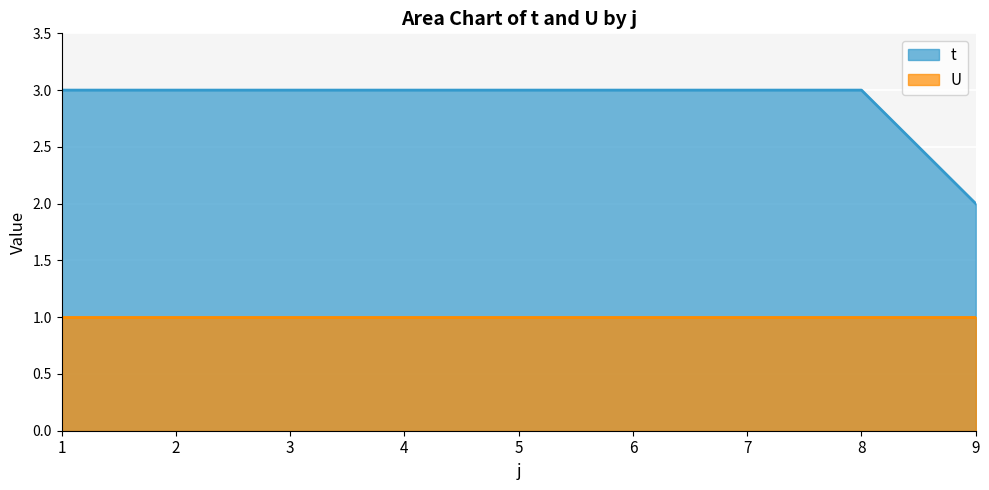

At which label is the value closest to 2?

9